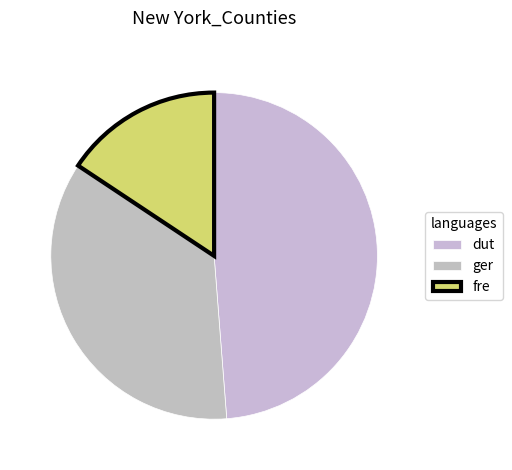

Count the number of slices in the pie.

3